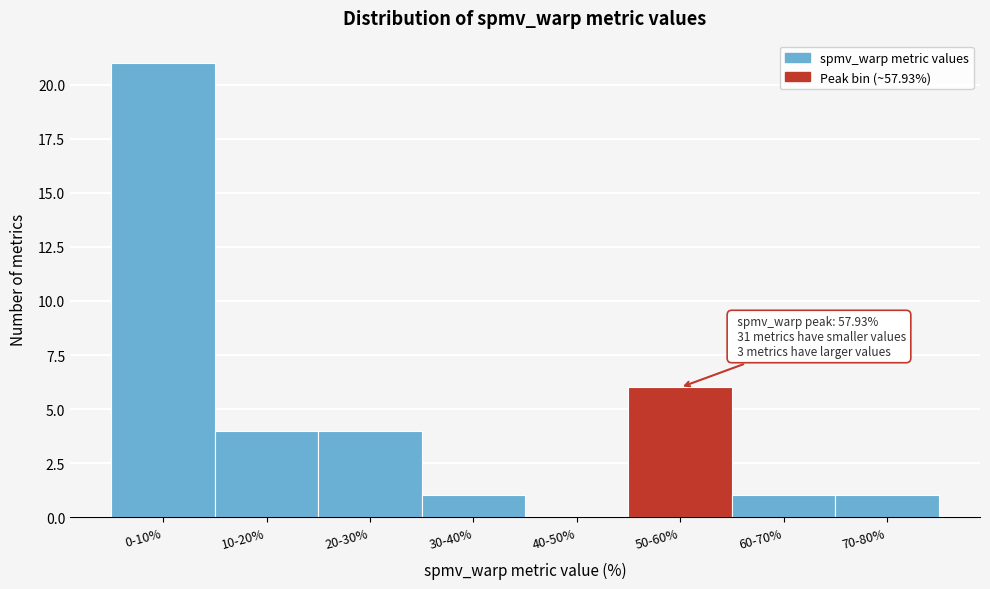

Reading left to right, extract all data points from this chart.

0-10%=21	10-20%=4	20-30%=4	30-40%=1	40-50%=0	50-60%=6	60-70%=1	70-80%=1